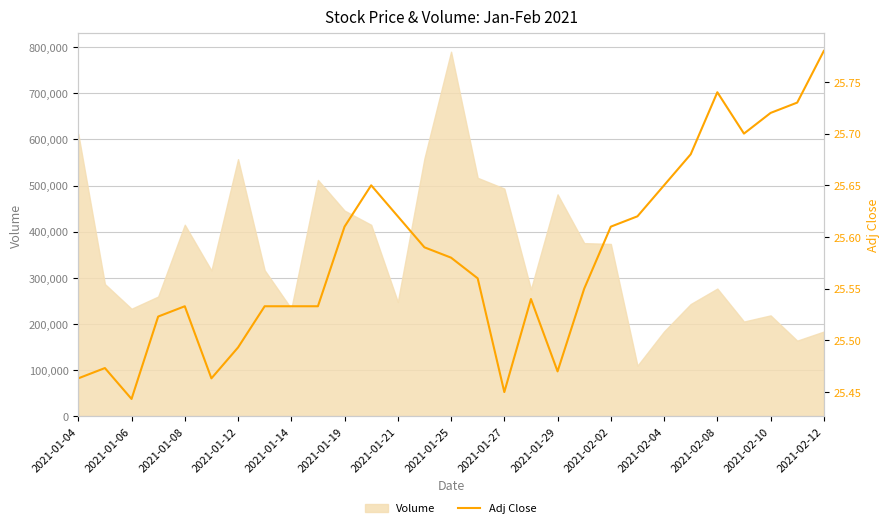

What is the highest value of the Volume series?

789900